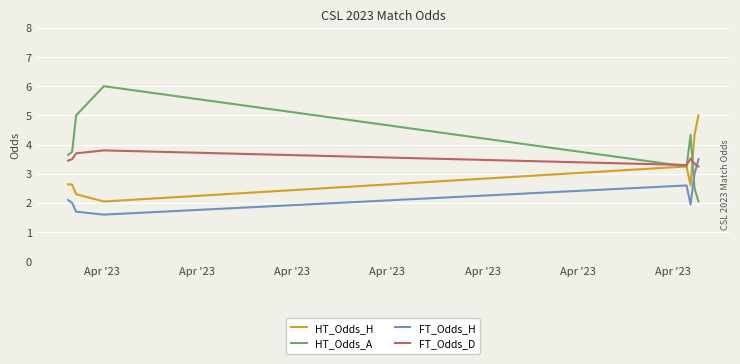

How many lines are shown in the chart?

4